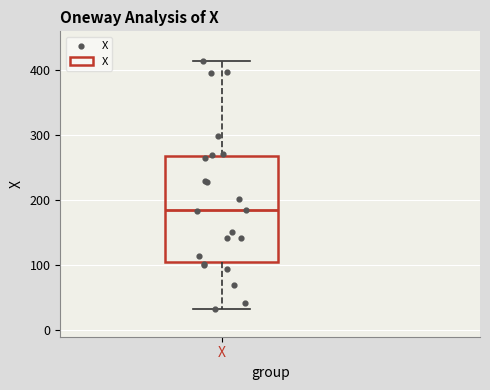

Where is the lower edge of the box for X on the y-axis? The values are not printed on the chart, so give them approximately, as read against the axis.

110